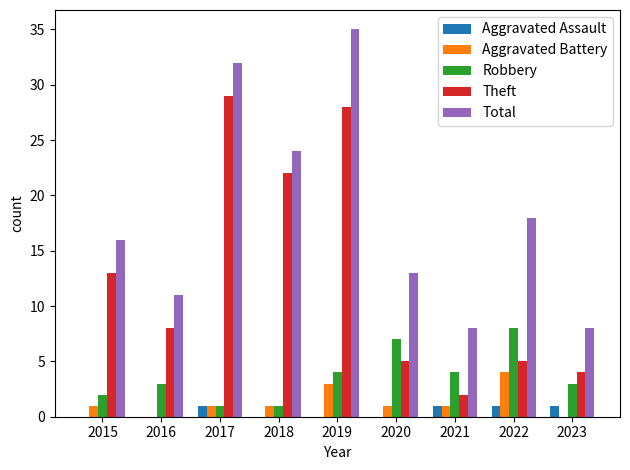

What is the total value across all series at 2020?

26